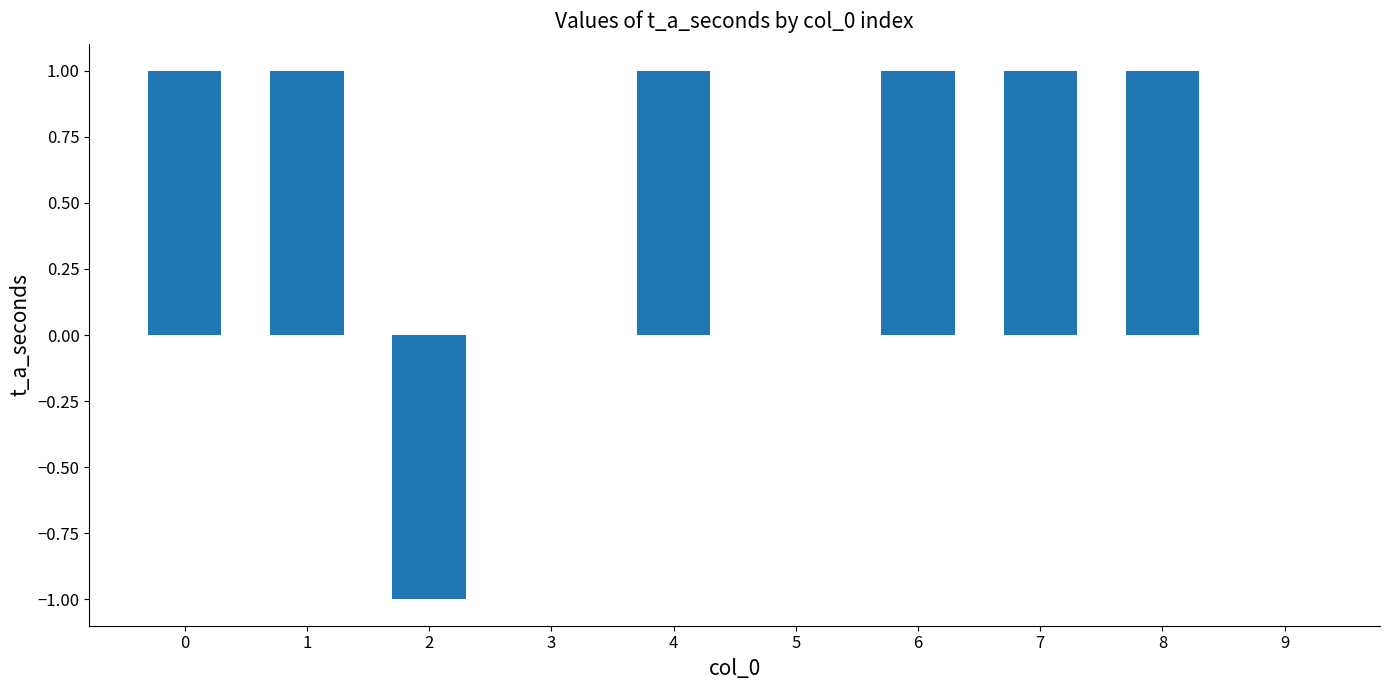

Reading left to right, extract all data points from this chart.

1	1	-1	0	1	0	1	1	1	0